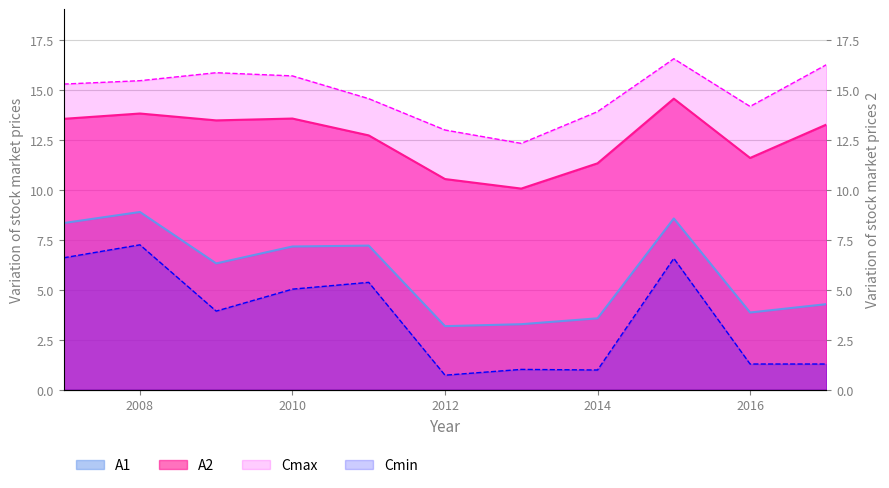

What is the difference between the A2 values at 2007 and 2017?

0.3